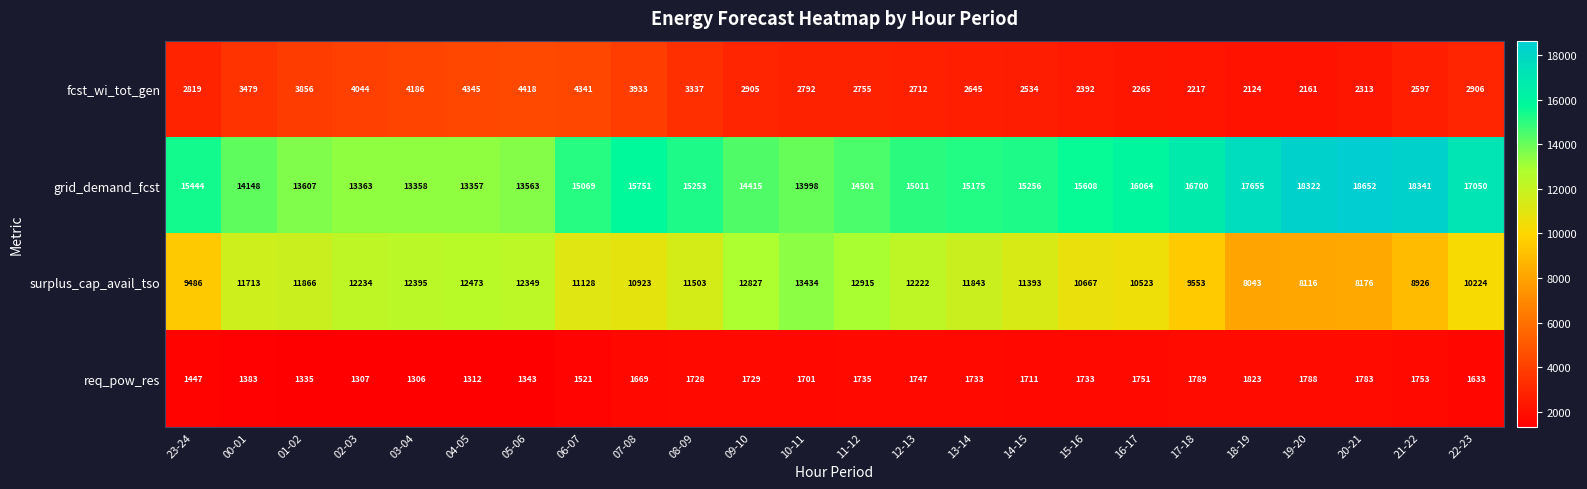

Which series has the largest total across all categories?

grid_demand_fcst